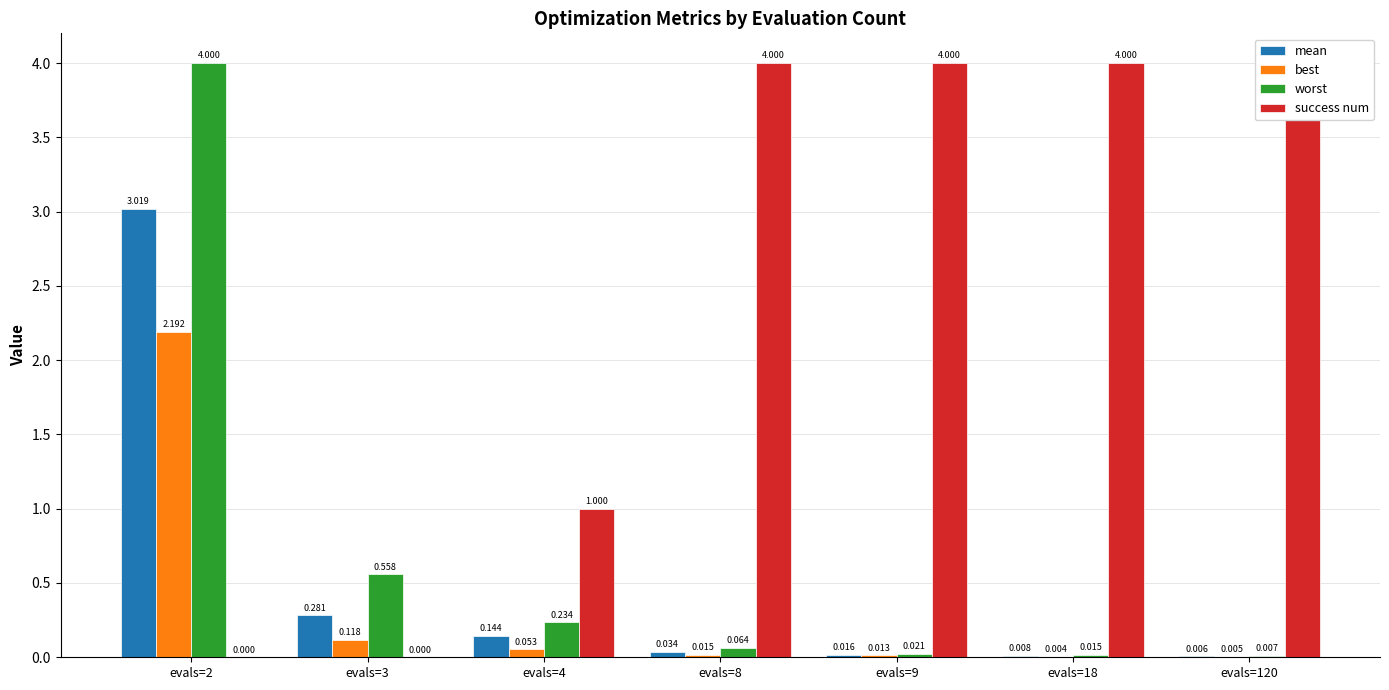

Which category has the highest value in the success num series?

evals=8